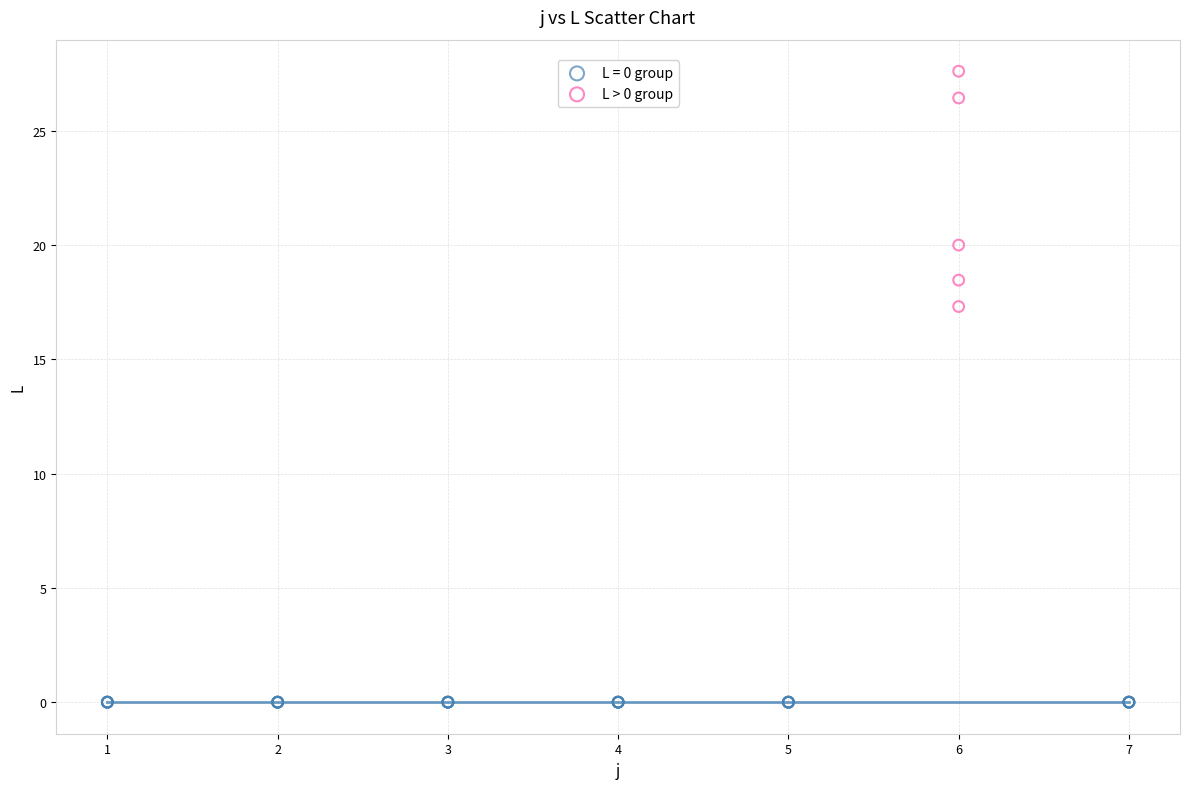

Which series contains the lowest Y value?

L = 0 group